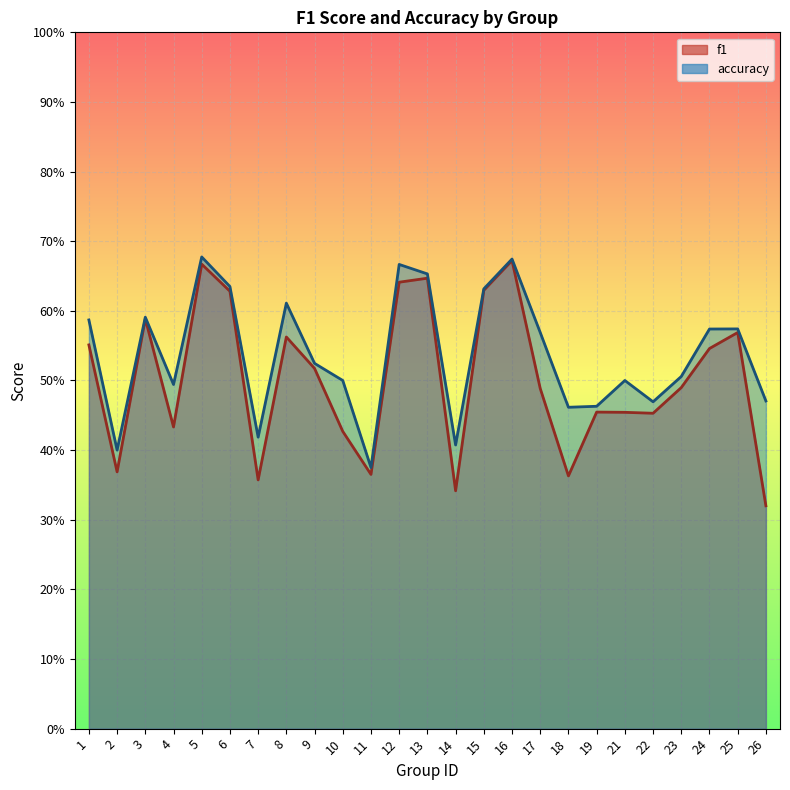

True or false: accuracy has more than 2 points higher than both neighbors.

True